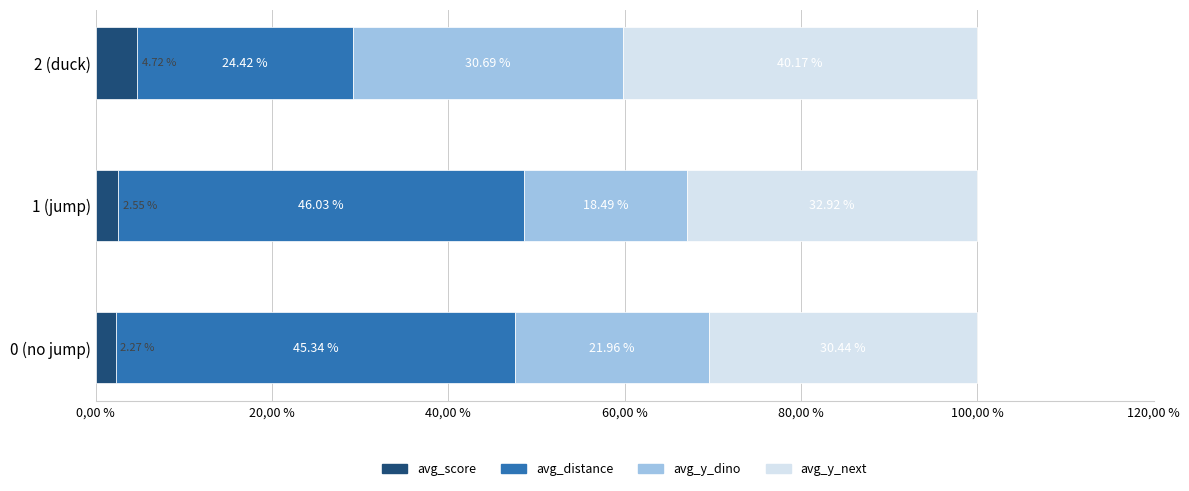

What are all the series names shown in the legend?

avg_score, avg_distance, avg_y_dino, avg_y_next